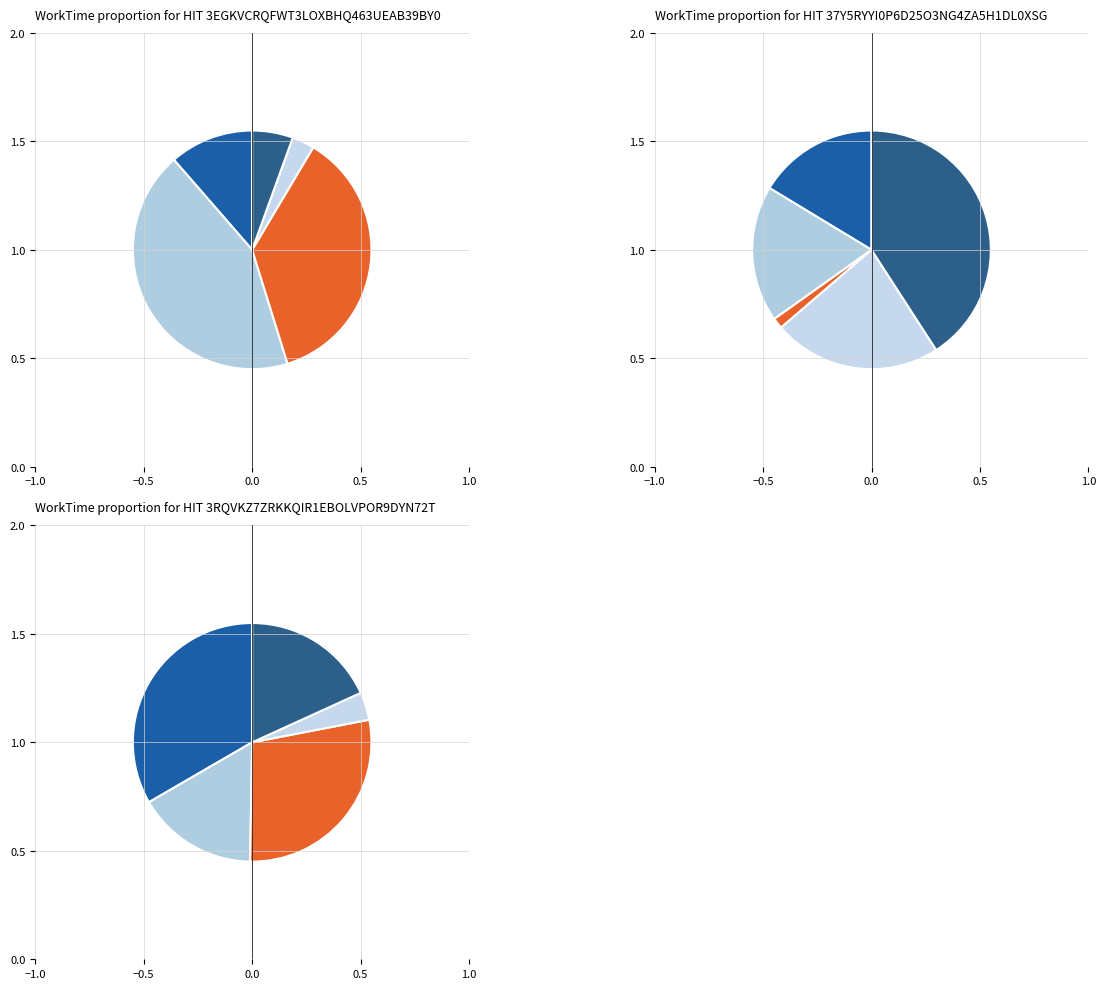

Does 37Y5RYYI0P6D25O3NG4ZA5H1DL0XSG represent more than half of the total?

No